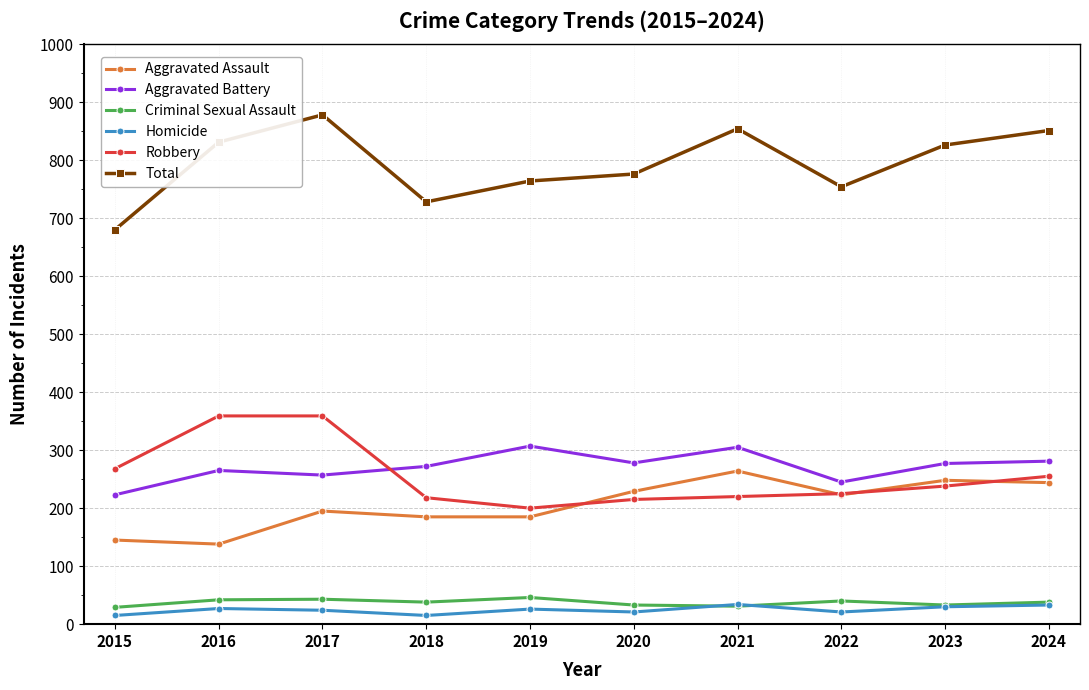

The Criminal Sexual Assault series shows 40 at 2022. True or false?

True